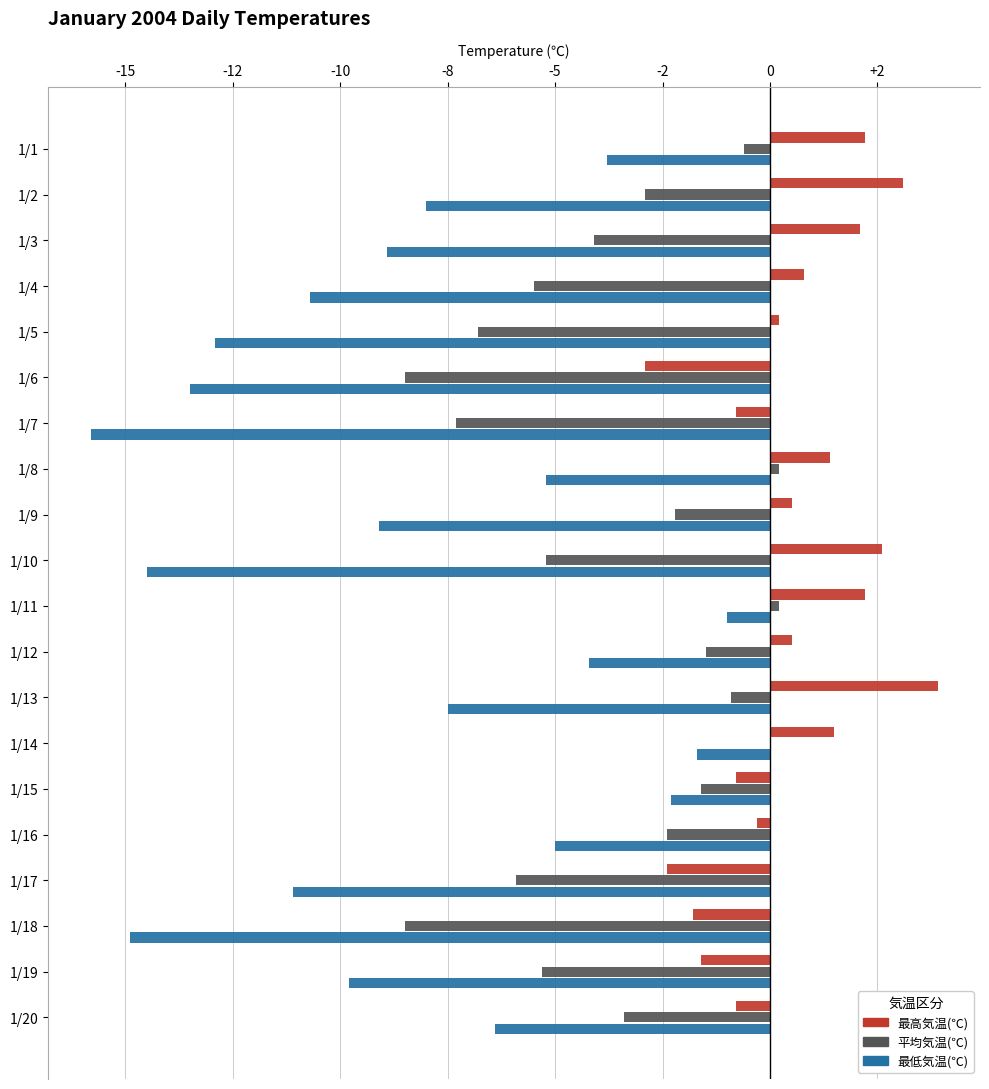

What are all the series names shown in the legend?

最高気温(℃), 平均気温(℃), 最低気温(℃)